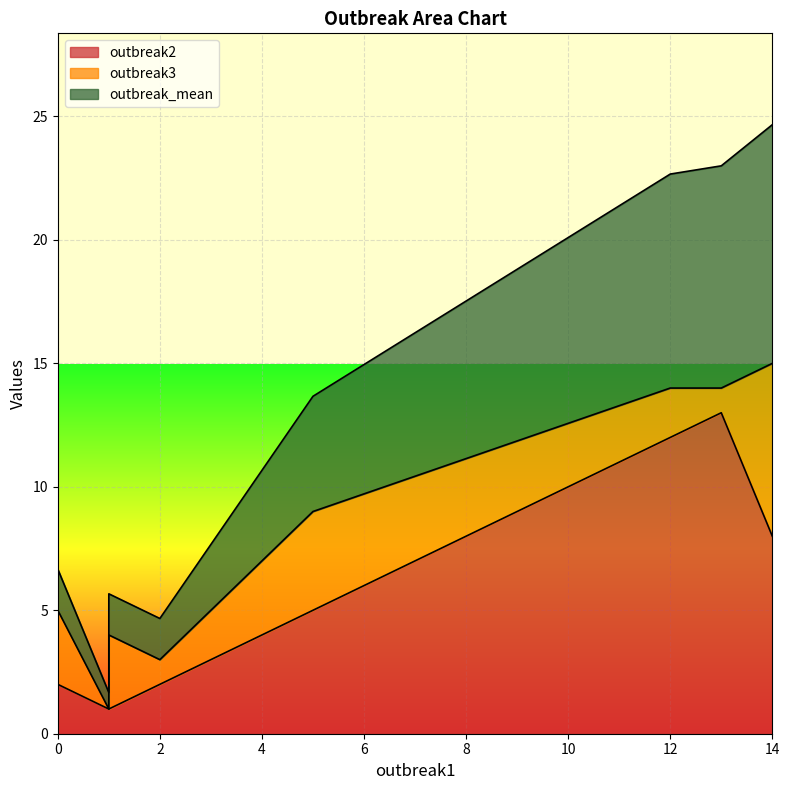

True or false: outbreak_mean has more than 2 points higher than both neighbors.

False